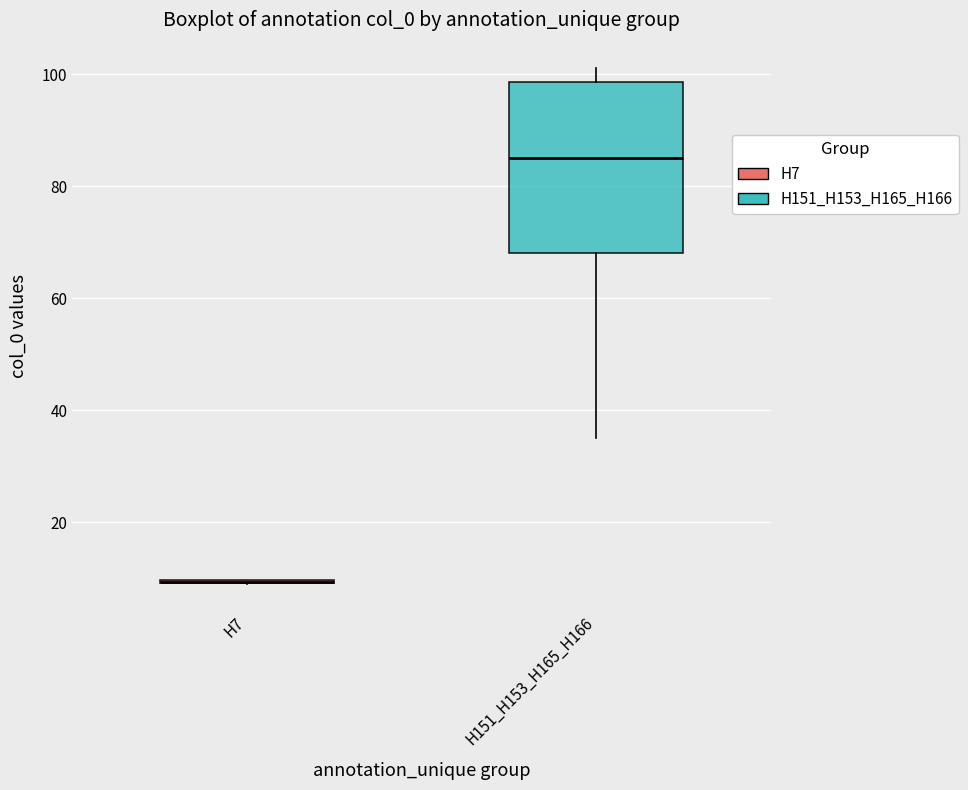

Reading left to right, transcribe this box plot: for each box, give where its median line is, the range the box spans, and where its two whiskers end, as read against the y-axis. The values are not printed on the chart, so give them approximately, as read against the axis.

H7: box collapsed to a line at 10, whiskers 10 to 10
H151_H153_H165_H166: median 86, box 68 to 98, whiskers 36 to 102